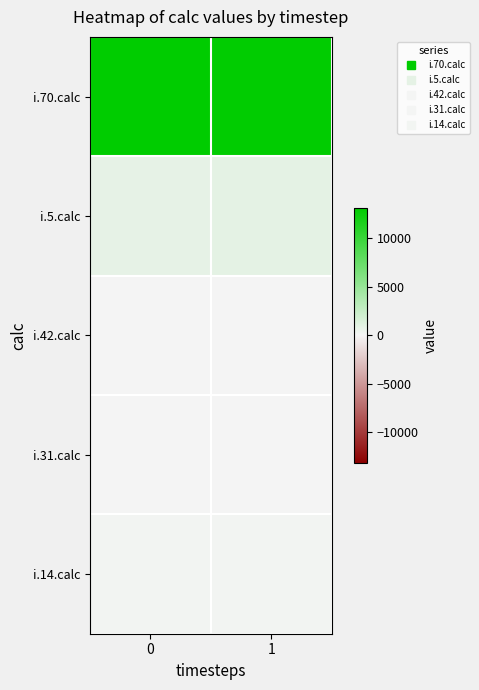

Reading left to right, extract all data points from this chart.

i.70.calc: 0=13142	1=12984
i.5.calc: 0=805	1=839
i.42.calc: 0=1	1=0
i.31.calc: 0=1	1=0
i.14.calc: 0=106	1=106